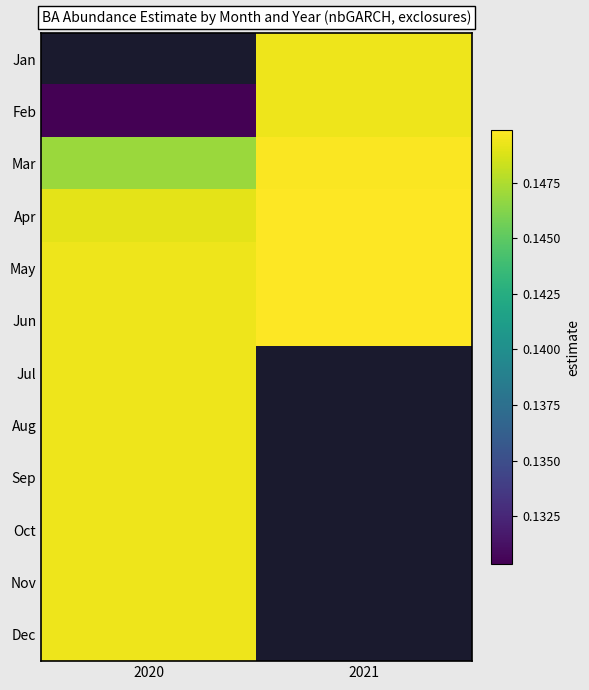

At which label does Jan reach its minimum?

2020